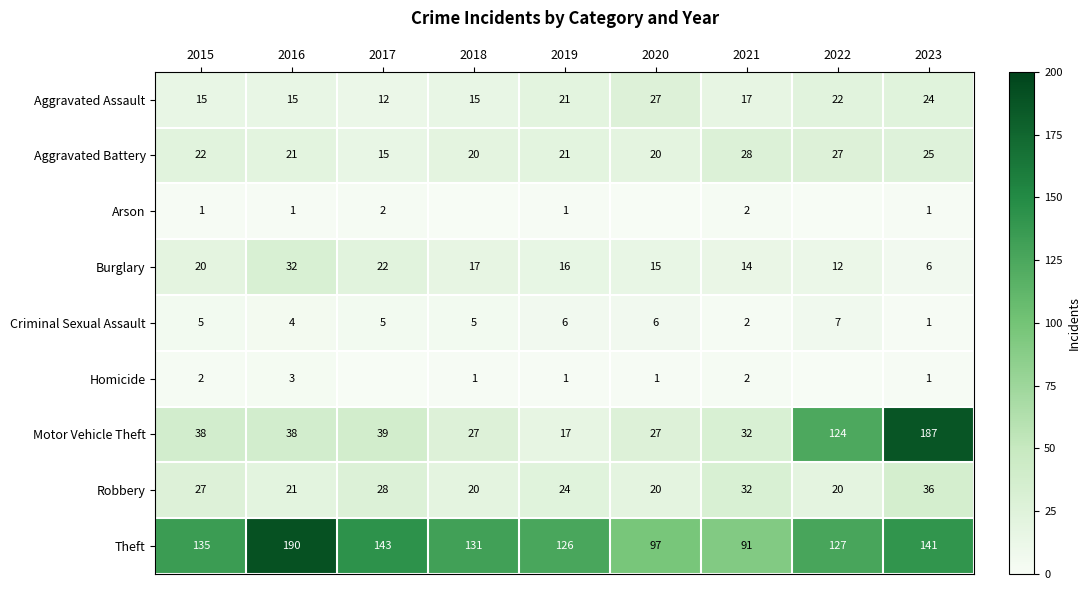

At which label does Burglary reach its peak?

2016